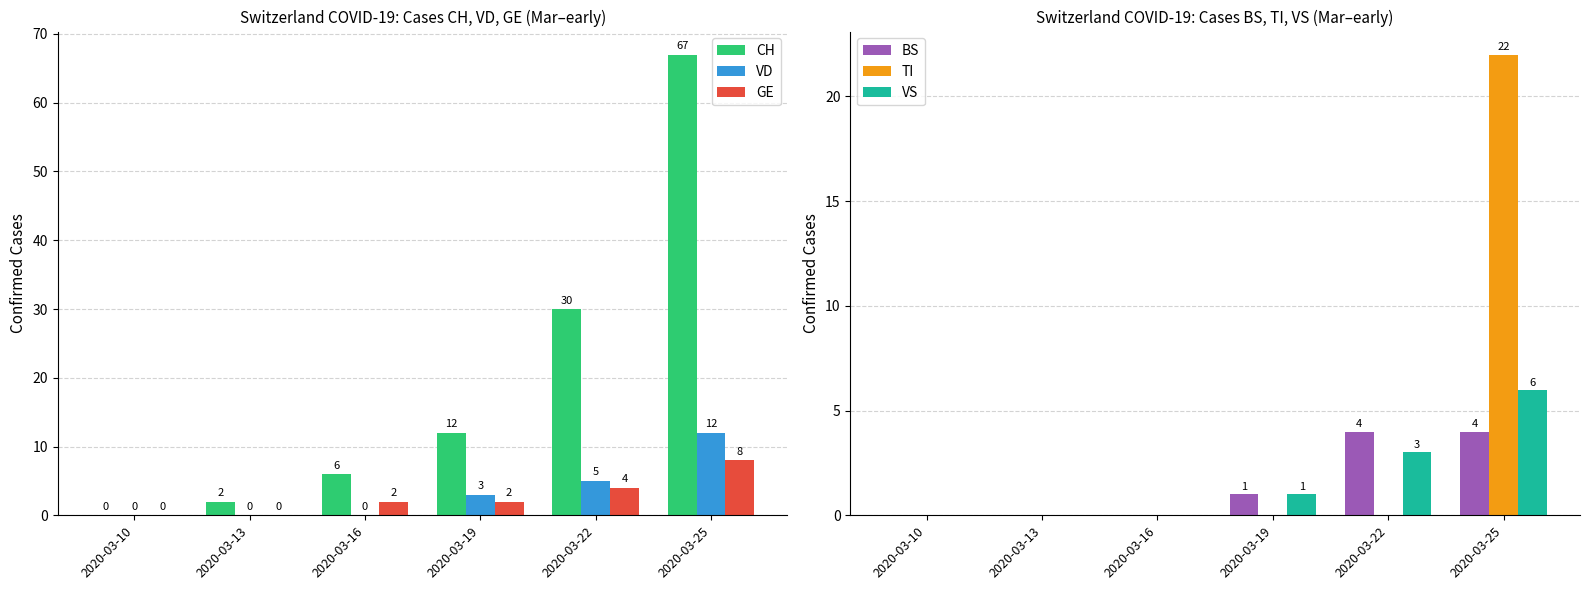

Which has a higher value, 2020-03-19 or 2020-03-13?

2020-03-19